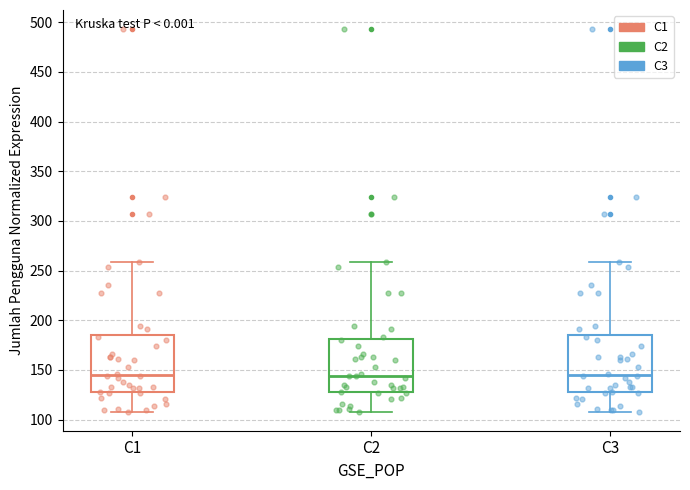

Where is the lower edge of the box for C1 on the y-axis? The values are not printed on the chart, so give them approximately, as read against the axis.

130